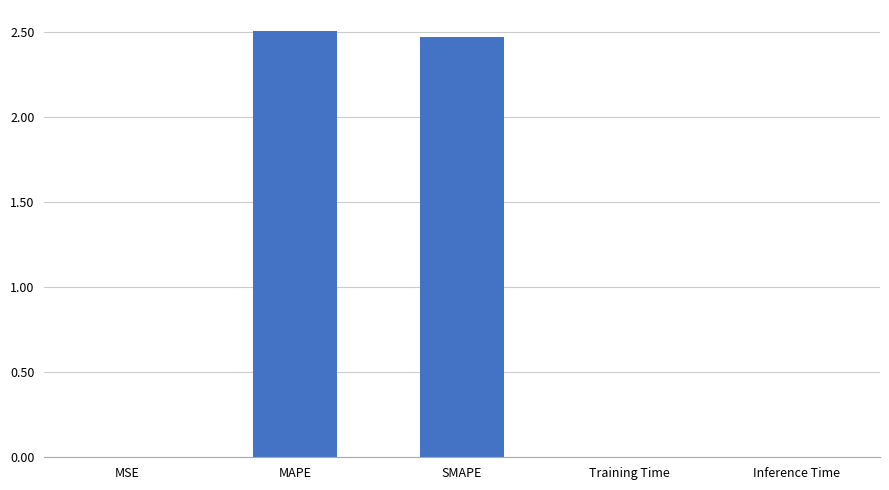

The value at Training Time is 0.0. True or false?

True